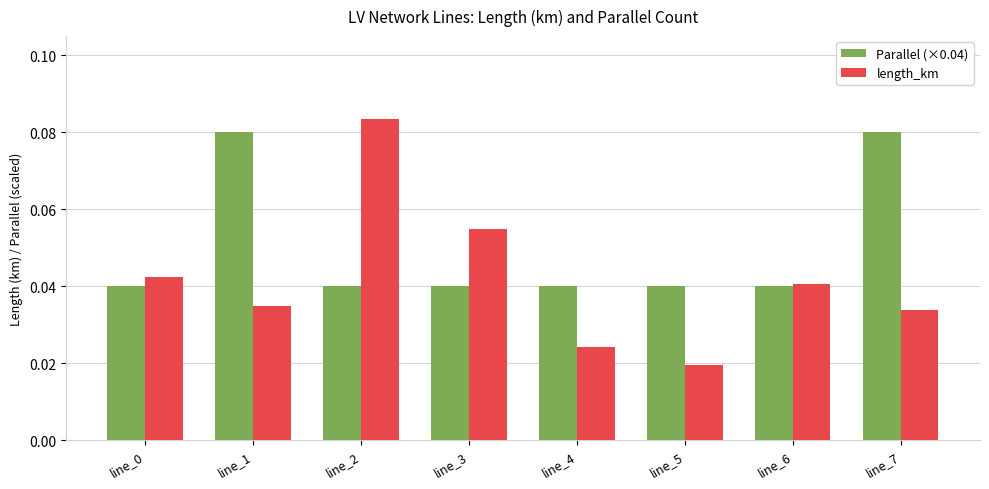

Rank the series by their average value, from lowest to highest.

length_km, Parallel (×0.04)